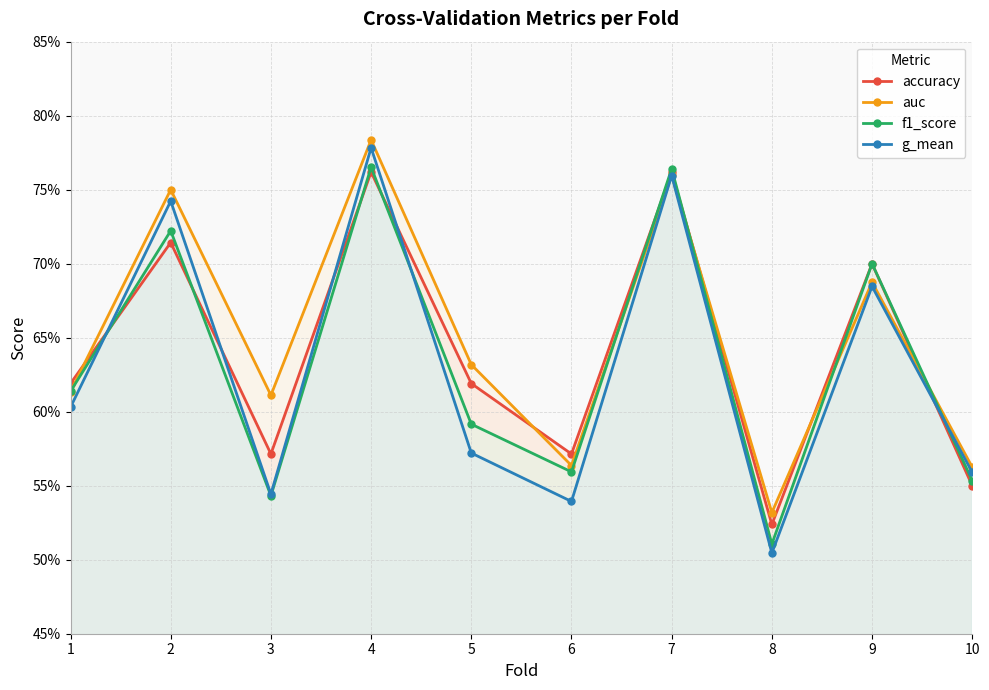

What is the minimum value shown in the chart?

0.5